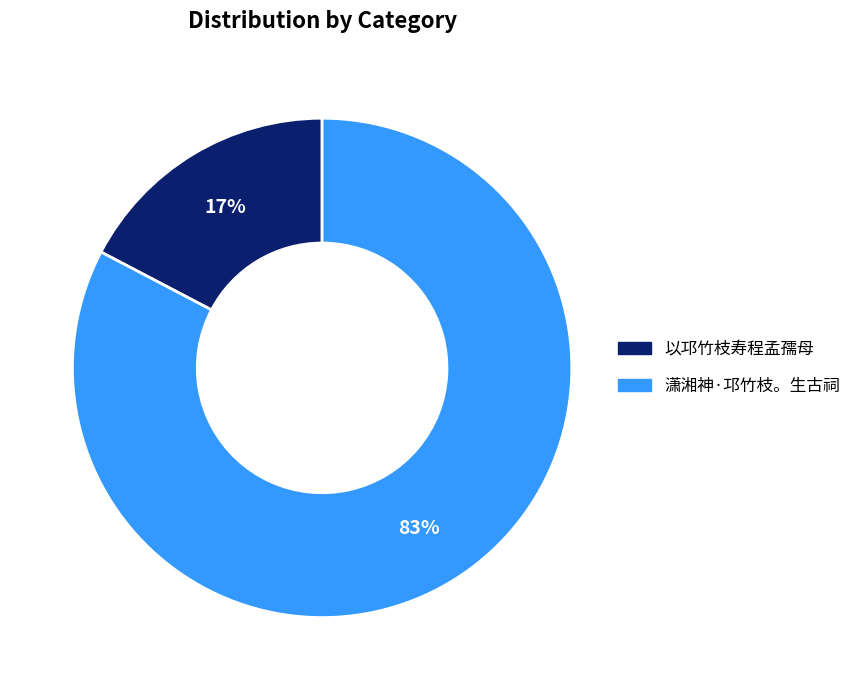

Do 潇湘神·邛竹枝。生古祠 and 以邛竹枝寿程孟孺母 together represent more than half of the pie?

Yes